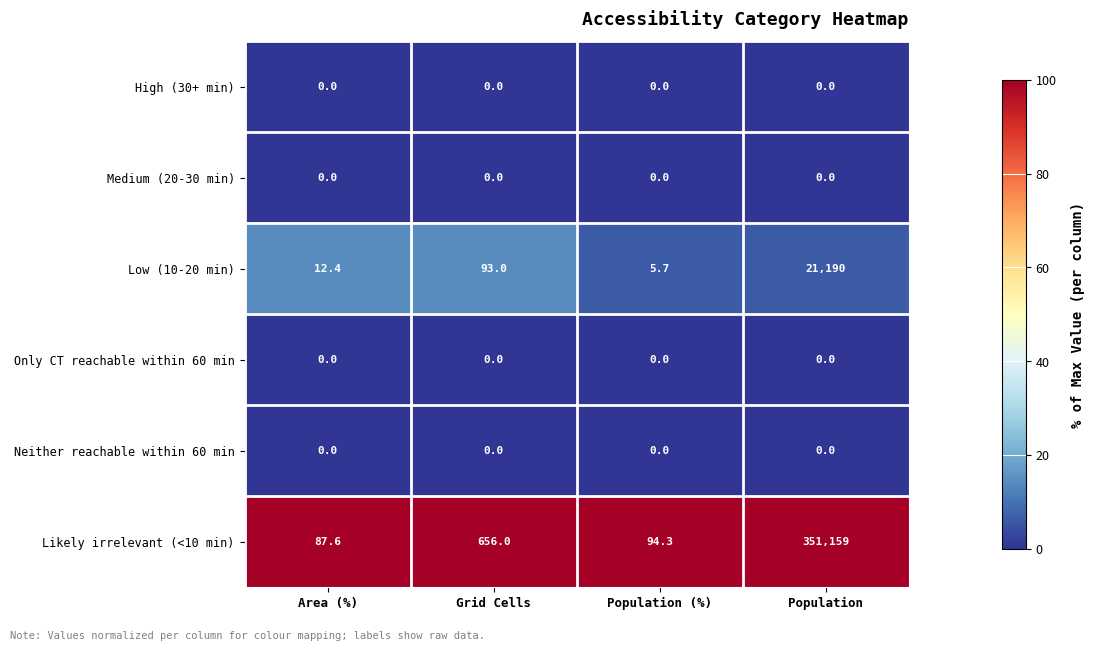

At how many categories does at least one series exceed 19?

4